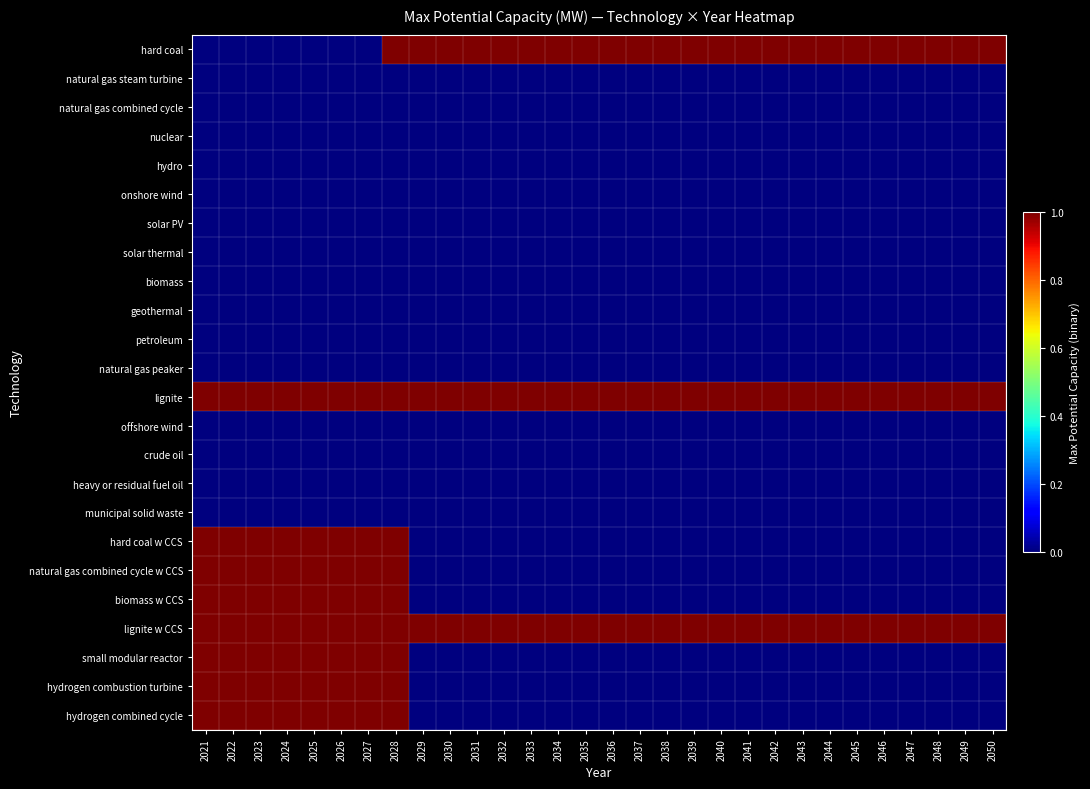

Reading right to left, extract all data points from this chart.

hard coal: 2050=1	2049=1	2048=1	2047=1	2046=1	2045=1	2044=1	2043=1	2042=1	2041=1	2040=1	2039=1	2038=1	2037=1	2036=1	2035=1	2034=1	2033=1	2032=1	2031=1	2030=1	2029=1	2028=1	2027=0	2026=0	2025=0	2024=0	2023=0	2022=0	2021=0
natural gas steam turbine: 2050=0	2049=0	2048=0	2047=0	2046=0	2045=0	2044=0	2043=0	2042=0	2041=0	2040=0	2039=0	2038=0	2037=0	2036=0	2035=0	2034=0	2033=0	2032=0	2031=0	2030=0	2029=0	2028=0	2027=0	2026=0	2025=0	2024=0	2023=0	2022=0	2021=0
natural gas combined cycle: 2050=0	2049=0	2048=0	2047=0	2046=0	2045=0	2044=0	2043=0	2042=0	2041=0	2040=0	2039=0	2038=0	2037=0	2036=0	2035=0	2034=0	2033=0	2032=0	2031=0	2030=0	2029=0	2028=0	2027=0	2026=0	2025=0	2024=0	2023=0	2022=0	2021=0
nuclear: 2050=0	2049=0	2048=0	2047=0	2046=0	2045=0	2044=0	2043=0	2042=0	2041=0	2040=0	2039=0	2038=0	2037=0	2036=0	2035=0	2034=0	2033=0	2032=0	2031=0	2030=0	2029=0	2028=0	2027=0	2026=0	2025=0	2024=0	2023=0	2022=0	2021=0
hydro: 2050=0	2049=0	2048=0	2047=0	2046=0	2045=0	2044=0	2043=0	2042=0	2041=0	2040=0	2039=0	2038=0	2037=0	2036=0	2035=0	2034=0	2033=0	2032=0	2031=0	2030=0	2029=0	2028=0	2027=0	2026=0	2025=0	2024=0	2023=0	2022=0	2021=0
onshore wind: 2050=0	2049=0	2048=0	2047=0	2046=0	2045=0	2044=0	2043=0	2042=0	2041=0	2040=0	2039=0	2038=0	2037=0	2036=0	2035=0	2034=0	2033=0	2032=0	2031=0	2030=0	2029=0	2028=0	2027=0	2026=0	2025=0	2024=0	2023=0	2022=0	2021=0
solar PV: 2050=0	2049=0	2048=0	2047=0	2046=0	2045=0	2044=0	2043=0	2042=0	2041=0	2040=0	2039=0	2038=0	2037=0	2036=0	2035=0	2034=0	2033=0	2032=0	2031=0	2030=0	2029=0	2028=0	2027=0	2026=0	2025=0	2024=0	2023=0	2022=0	2021=0
solar thermal: 2050=0	2049=0	2048=0	2047=0	2046=0	2045=0	2044=0	2043=0	2042=0	2041=0	2040=0	2039=0	2038=0	2037=0	2036=0	2035=0	2034=0	2033=0	2032=0	2031=0	2030=0	2029=0	2028=0	2027=0	2026=0	2025=0	2024=0	2023=0	2022=0	2021=0
biomass: 2050=0	2049=0	2048=0	2047=0	2046=0	2045=0	2044=0	2043=0	2042=0	2041=0	2040=0	2039=0	2038=0	2037=0	2036=0	2035=0	2034=0	2033=0	2032=0	2031=0	2030=0	2029=0	2028=0	2027=0	2026=0	2025=0	2024=0	2023=0	2022=0	2021=0
geothermal: 2050=0	2049=0	2048=0	2047=0	2046=0	2045=0	2044=0	2043=0	2042=0	2041=0	2040=0	2039=0	2038=0	2037=0	2036=0	2035=0	2034=0	2033=0	2032=0	2031=0	2030=0	2029=0	2028=0	2027=0	2026=0	2025=0	2024=0	2023=0	2022=0	2021=0
petroleum: 2050=0	2049=0	2048=0	2047=0	2046=0	2045=0	2044=0	2043=0	2042=0	2041=0	2040=0	2039=0	2038=0	2037=0	2036=0	2035=0	2034=0	2033=0	2032=0	2031=0	2030=0	2029=0	2028=0	2027=0	2026=0	2025=0	2024=0	2023=0	2022=0	2021=0
natural gas peaker: 2050=0	2049=0	2048=0	2047=0	2046=0	2045=0	2044=0	2043=0	2042=0	2041=0	2040=0	2039=0	2038=0	2037=0	2036=0	2035=0	2034=0	2033=0	2032=0	2031=0	2030=0	2029=0	2028=0	2027=0	2026=0	2025=0	2024=0	2023=0	2022=0	2021=0
lignite: 2050=1	2049=1	2048=1	2047=1	2046=1	2045=1	2044=1	2043=1	2042=1	2041=1	2040=1	2039=1	2038=1	2037=1	2036=1	2035=1	2034=1	2033=1	2032=1	2031=1	2030=1	2029=1	2028=1	2027=1	2026=1	2025=1	2024=1	2023=1	2022=1	2021=1
offshore wind: 2050=0	2049=0	2048=0	2047=0	2046=0	2045=0	2044=0	2043=0	2042=0	2041=0	2040=0	2039=0	2038=0	2037=0	2036=0	2035=0	2034=0	2033=0	2032=0	2031=0	2030=0	2029=0	2028=0	2027=0	2026=0	2025=0	2024=0	2023=0	2022=0	2021=0
crude oil: 2050=0	2049=0	2048=0	2047=0	2046=0	2045=0	2044=0	2043=0	2042=0	2041=0	2040=0	2039=0	2038=0	2037=0	2036=0	2035=0	2034=0	2033=0	2032=0	2031=0	2030=0	2029=0	2028=0	2027=0	2026=0	2025=0	2024=0	2023=0	2022=0	2021=0
heavy or residual fuel oil: 2050=0	2049=0	2048=0	2047=0	2046=0	2045=0	2044=0	2043=0	2042=0	2041=0	2040=0	2039=0	2038=0	2037=0	2036=0	2035=0	2034=0	2033=0	2032=0	2031=0	2030=0	2029=0	2028=0	2027=0	2026=0	2025=0	2024=0	2023=0	2022=0	2021=0
municipal solid waste: 2050=0	2049=0	2048=0	2047=0	2046=0	2045=0	2044=0	2043=0	2042=0	2041=0	2040=0	2039=0	2038=0	2037=0	2036=0	2035=0	2034=0	2033=0	2032=0	2031=0	2030=0	2029=0	2028=0	2027=0	2026=0	2025=0	2024=0	2023=0	2022=0	2021=0
hard coal w CCS: 2050=0	2049=0	2048=0	2047=0	2046=0	2045=0	2044=0	2043=0	2042=0	2041=0	2040=0	2039=0	2038=0	2037=0	2036=0	2035=0	2034=0	2033=0	2032=0	2031=0	2030=0	2029=0	2028=1	2027=1	2026=1	2025=1	2024=1	2023=1	2022=1	2021=1
natural gas combined cycle w CCS: 2050=0	2049=0	2048=0	2047=0	2046=0	2045=0	2044=0	2043=0	2042=0	2041=0	2040=0	2039=0	2038=0	2037=0	2036=0	2035=0	2034=0	2033=0	2032=0	2031=0	2030=0	2029=0	2028=1	2027=1	2026=1	2025=1	2024=1	2023=1	2022=1	2021=1
biomass w CCS: 2050=0	2049=0	2048=0	2047=0	2046=0	2045=0	2044=0	2043=0	2042=0	2041=0	2040=0	2039=0	2038=0	2037=0	2036=0	2035=0	2034=0	2033=0	2032=0	2031=0	2030=0	2029=0	2028=1	2027=1	2026=1	2025=1	2024=1	2023=1	2022=1	2021=1
lignite w CCS: 2050=1	2049=1	2048=1	2047=1	2046=1	2045=1	2044=1	2043=1	2042=1	2041=1	2040=1	2039=1	2038=1	2037=1	2036=1	2035=1	2034=1	2033=1	2032=1	2031=1	2030=1	2029=1	2028=1	2027=1	2026=1	2025=1	2024=1	2023=1	2022=1	2021=1
small modular reactor: 2050=0	2049=0	2048=0	2047=0	2046=0	2045=0	2044=0	2043=0	2042=0	2041=0	2040=0	2039=0	2038=0	2037=0	2036=0	2035=0	2034=0	2033=0	2032=0	2031=0	2030=0	2029=0	2028=1	2027=1	2026=1	2025=1	2024=1	2023=1	2022=1	2021=1
hydrogen combustion turbine: 2050=0	2049=0	2048=0	2047=0	2046=0	2045=0	2044=0	2043=0	2042=0	2041=0	2040=0	2039=0	2038=0	2037=0	2036=0	2035=0	2034=0	2033=0	2032=0	2031=0	2030=0	2029=0	2028=1	2027=1	2026=1	2025=1	2024=1	2023=1	2022=1	2021=1
hydrogen combined cycle: 2050=0	2049=0	2048=0	2047=0	2046=0	2045=0	2044=0	2043=0	2042=0	2041=0	2040=0	2039=0	2038=0	2037=0	2036=0	2035=0	2034=0	2033=0	2032=0	2031=0	2030=0	2029=0	2028=1	2027=1	2026=1	2025=1	2024=1	2023=1	2022=1	2021=1